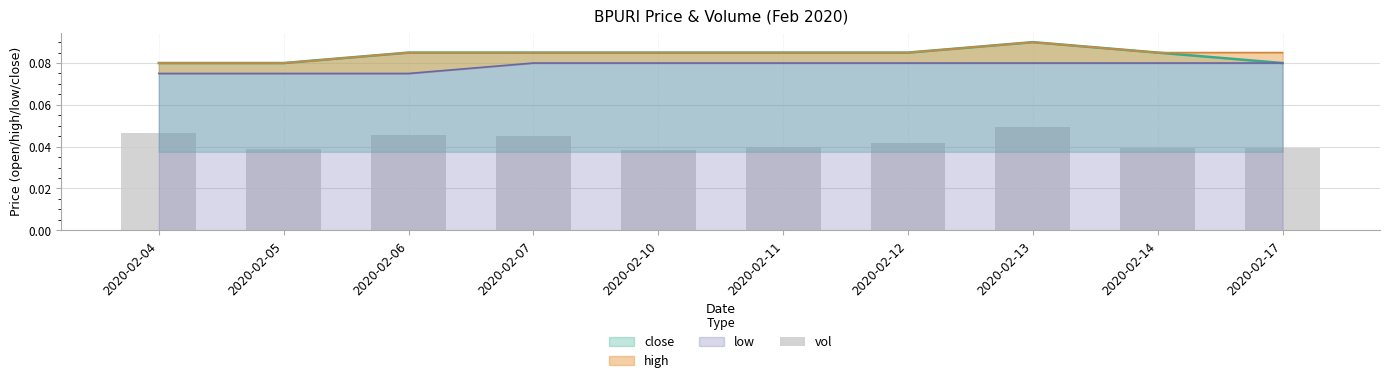

Where is the data nearest to the value 0?

2020-02-10